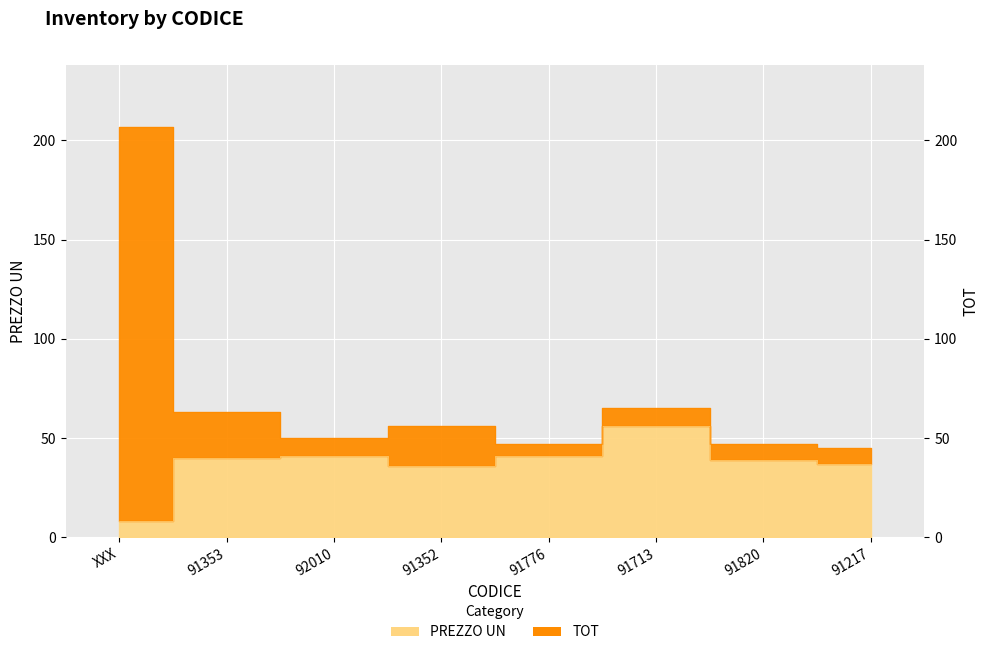

In TOT, how many points are higher than both neighbors (excluding endpoints)?

2